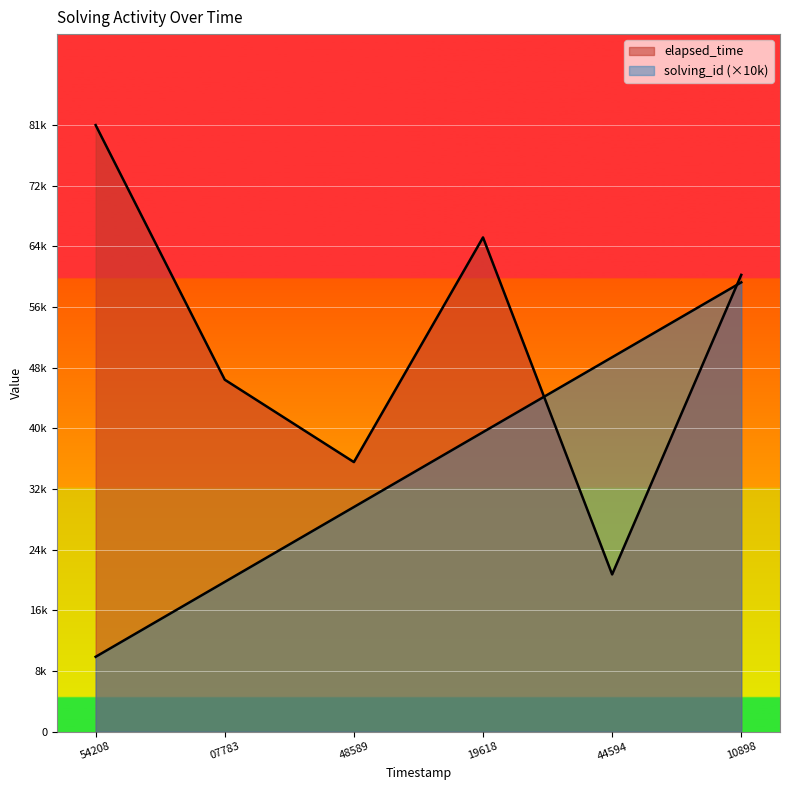

How many lines are shown in the chart?

2